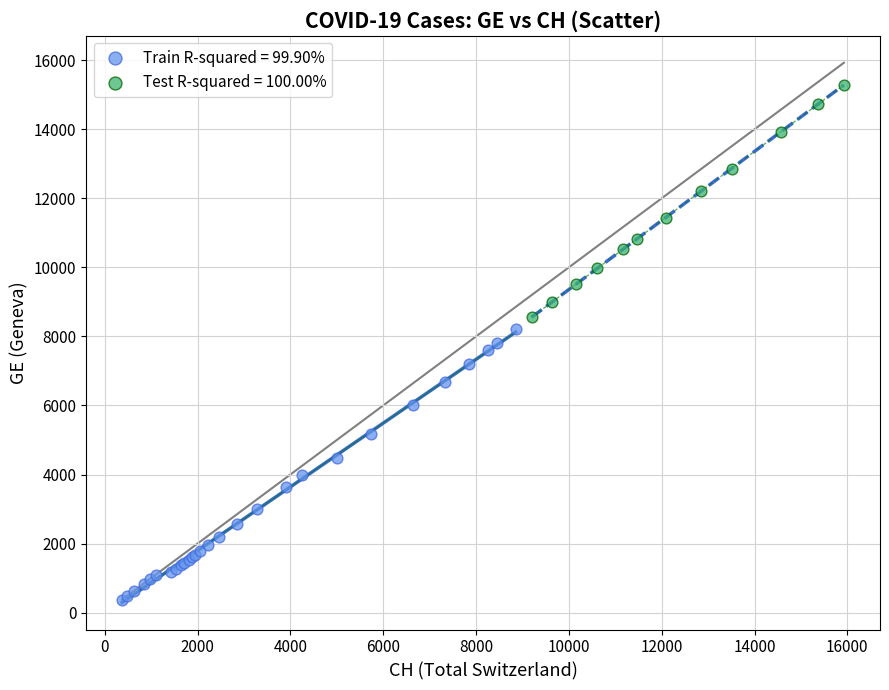

What are all the series names shown in the legend?

Train R-squared = 99.90%, Test R-squared = 100.00%